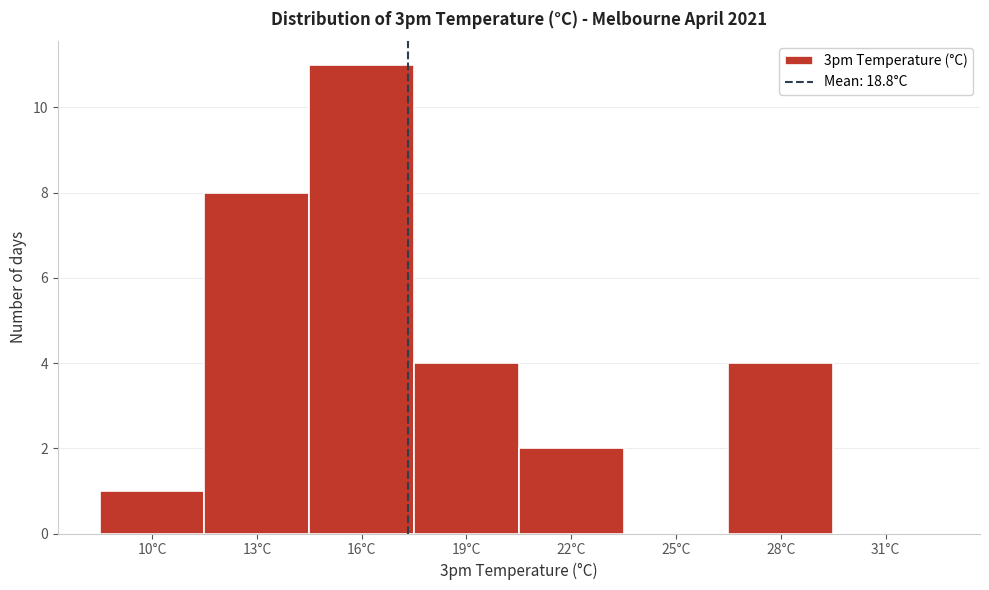

Reading right to left, list all the values displayed in this chart.

31°C=0	28°C=4	25°C=0	22°C=2	19°C=4	16°C=11	13°C=8	10°C=1